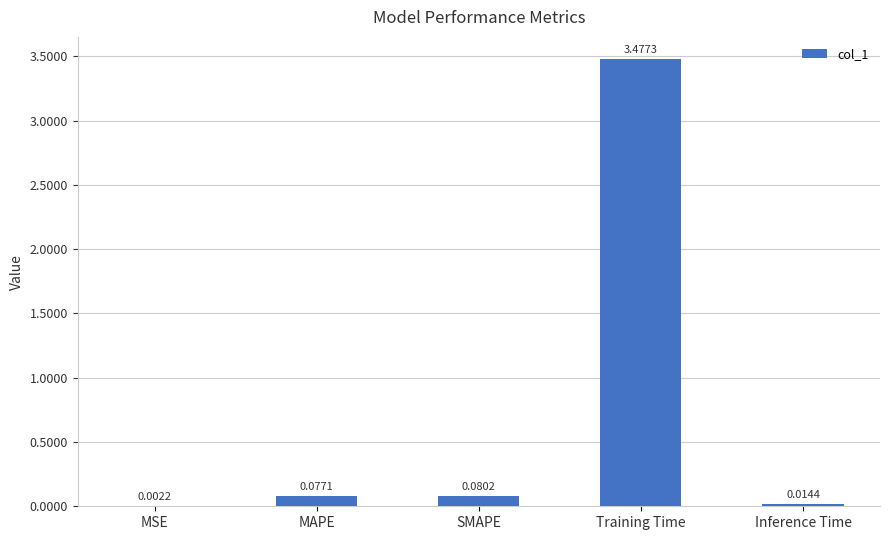

Between Training Time and MSE, which is larger?

Training Time